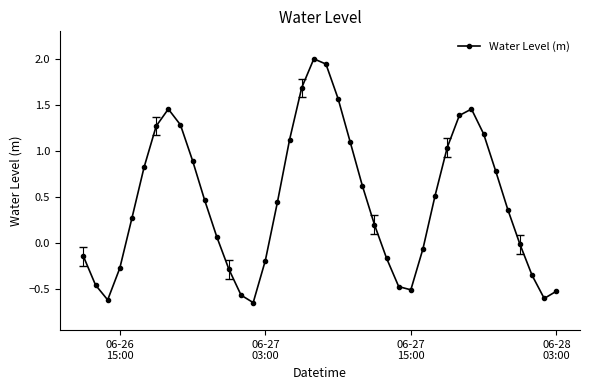

How many points are lower than both their immediate neighbors (excluding endpoints)?

4